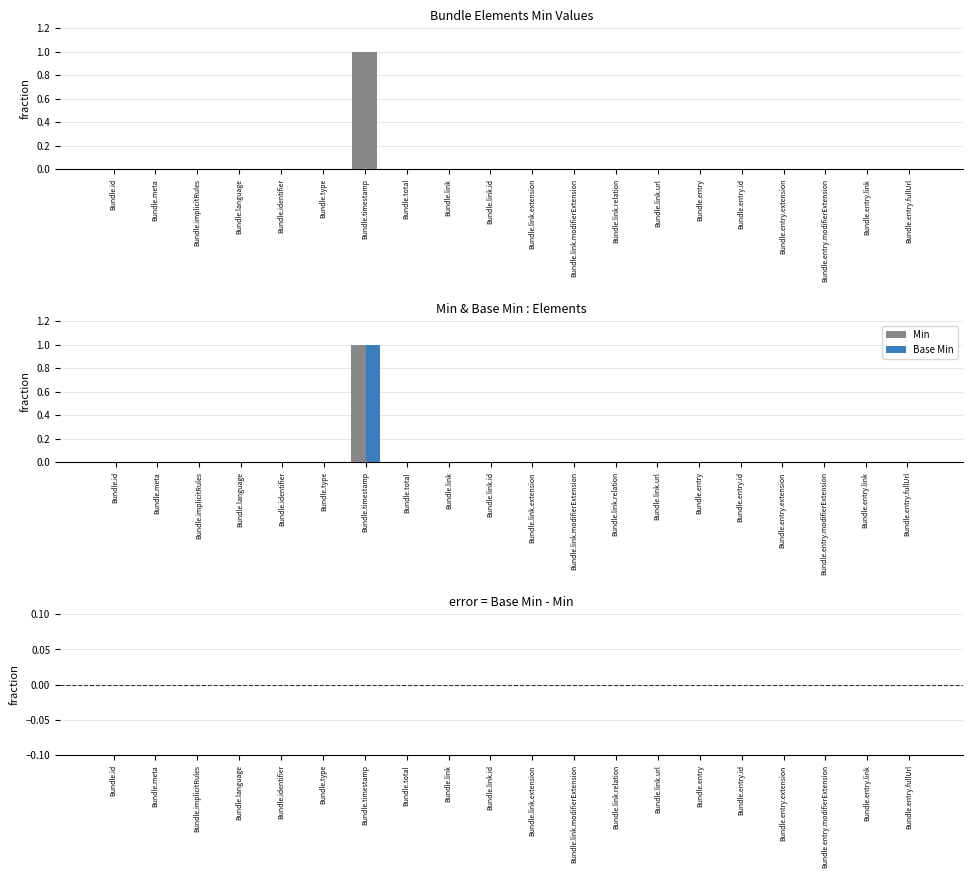

Is it true that Base Min equals 0 at Bundle.entry.id?

True